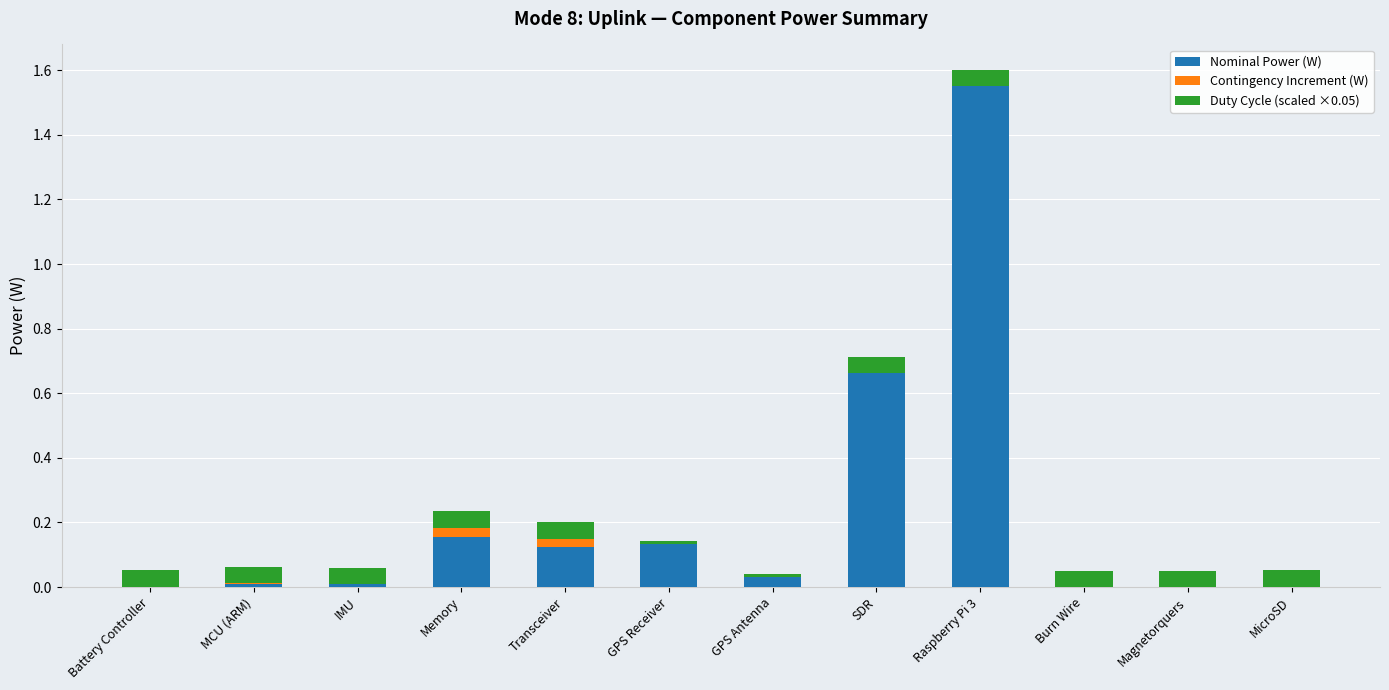

At which label does Nominal Power (W) reach its peak?

Raspberry Pi 3